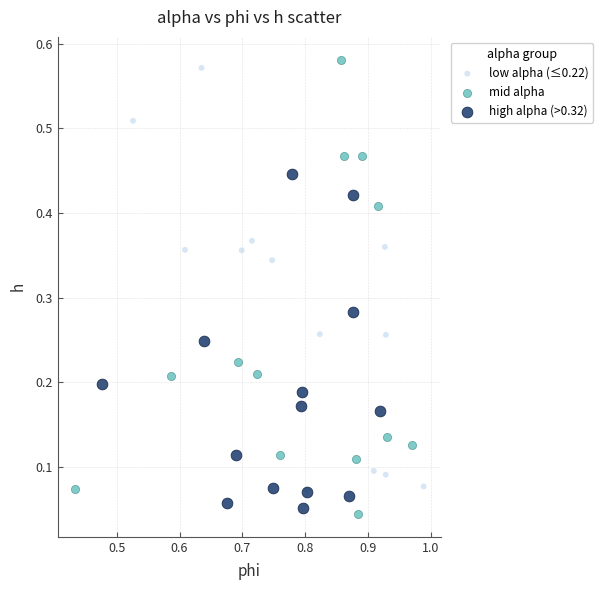

What are all the series names shown in the legend?

low alpha (≤0.22), mid alpha, high alpha (>0.32)